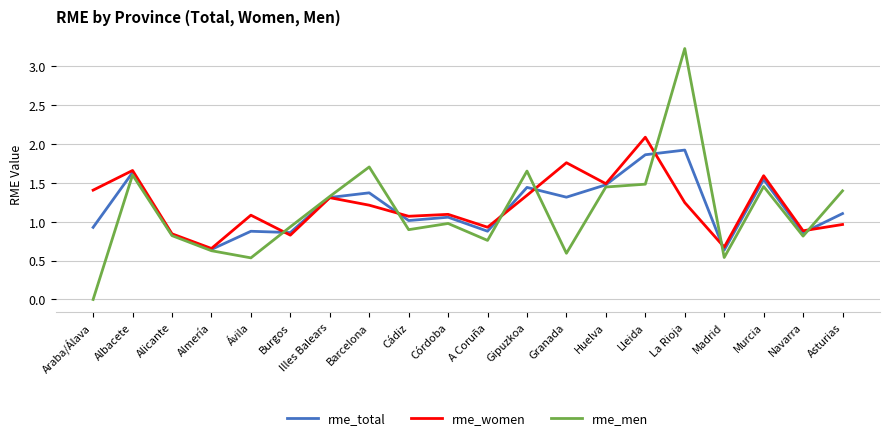

Which series has the largest range (max minus min)?

rme_men